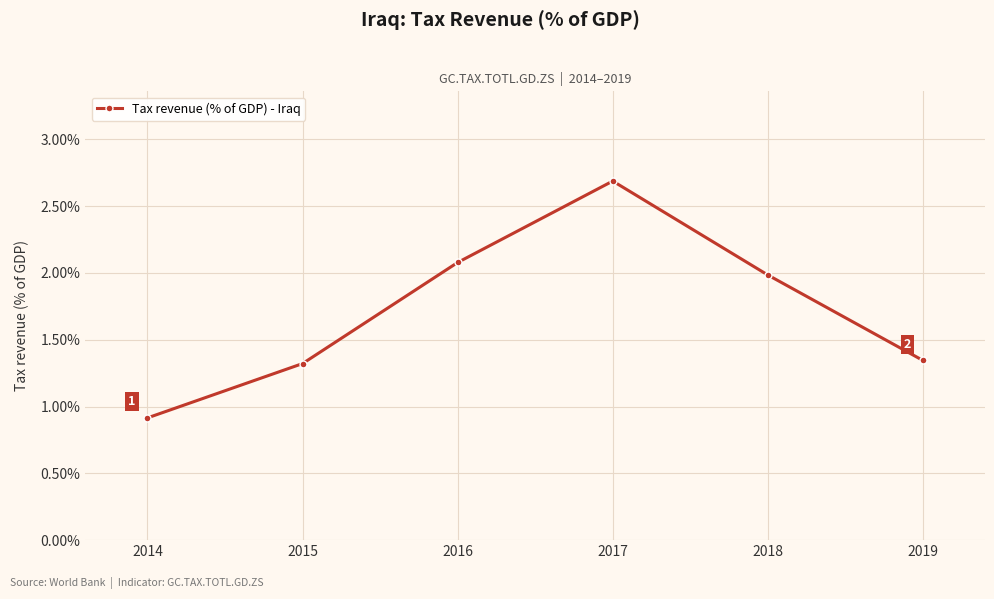

How many interior local peaks (higher than both neighbors) does the data have?

1